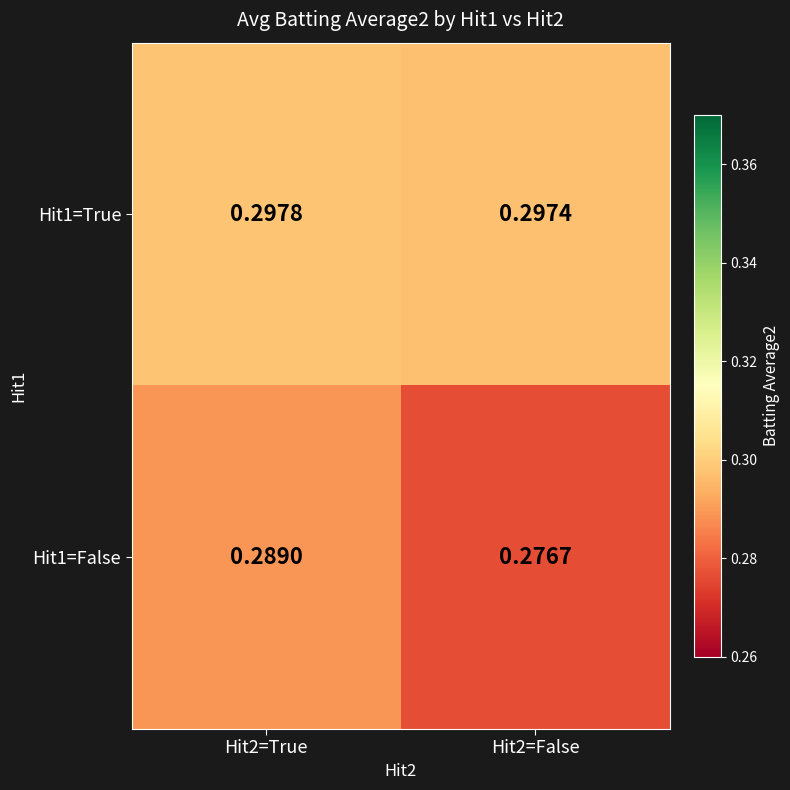

Which series changed the most between Hit2=True and Hit2=False?

Hit1=False